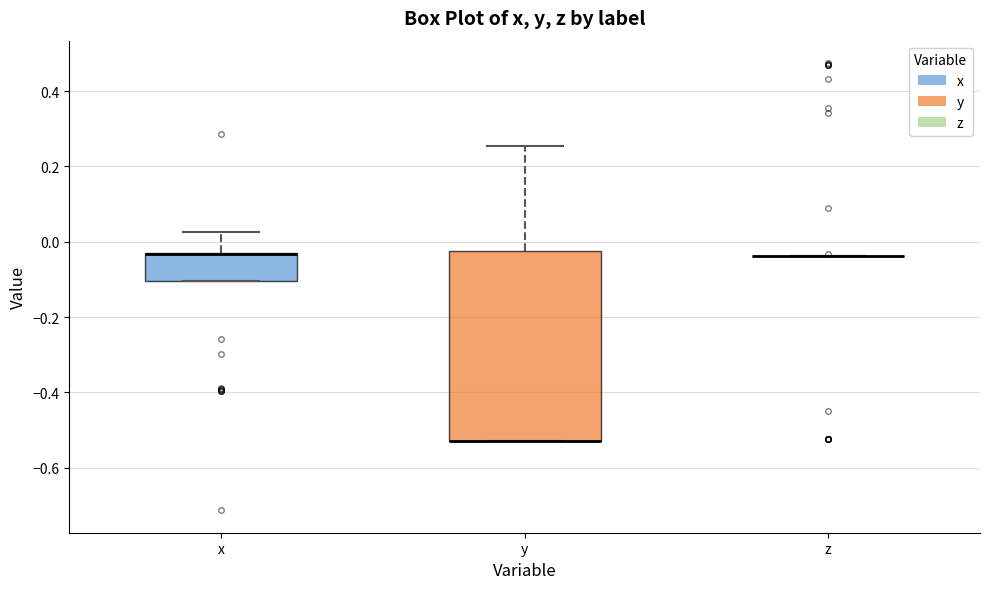

Where is the lower edge of the box for x on the y-axis? The values are not printed on the chart, so give them approximately, as read against the axis.

-0.10